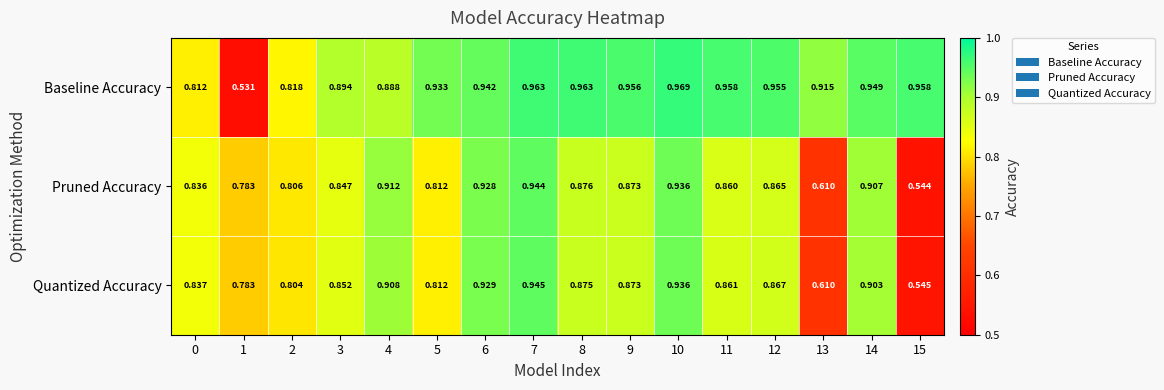

Count the number of data series in this chart.

3